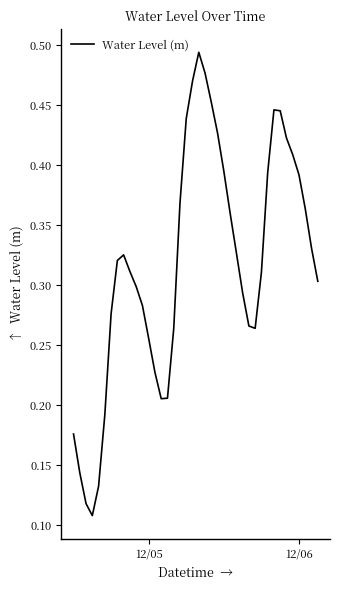

What is the sum of all values?

12.7